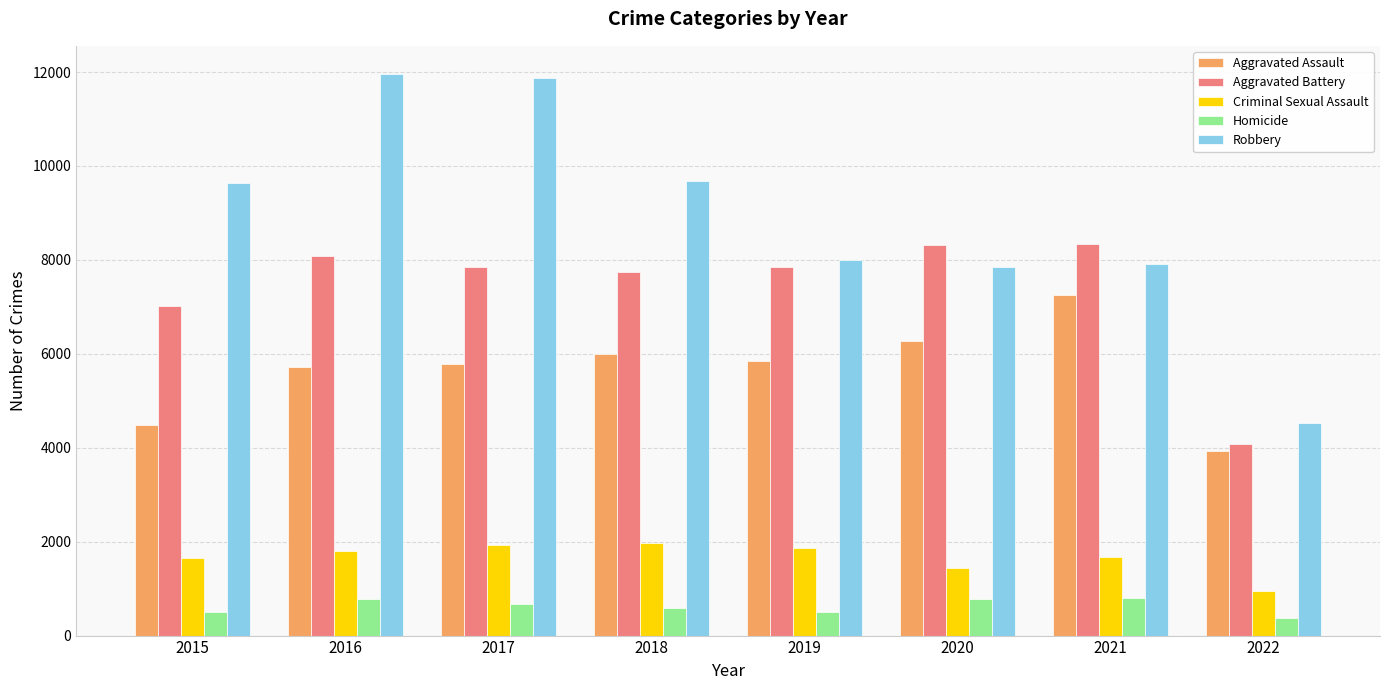

Rank the series by their maximum value, from lowest to highest.

Homicide, Criminal Sexual Assault, Aggravated Assault, Aggravated Battery, Robbery